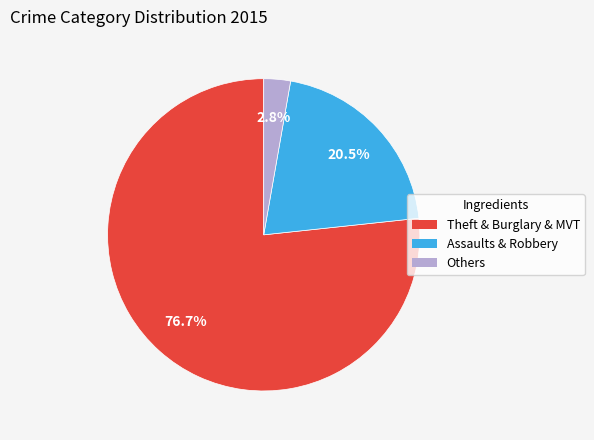

Which slice is the smallest?

Others